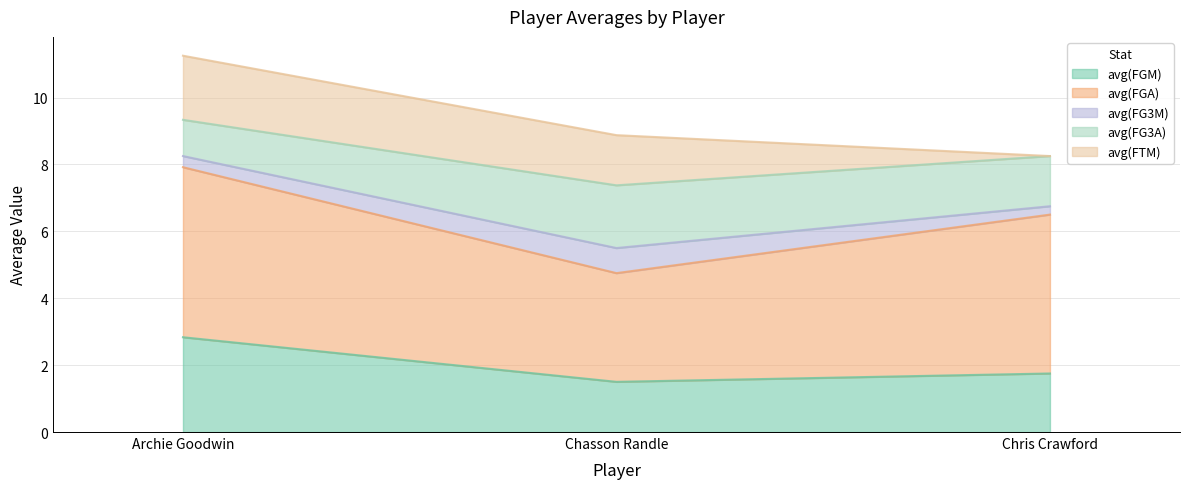

What is the sum of all avg(FTM) values?

3.4